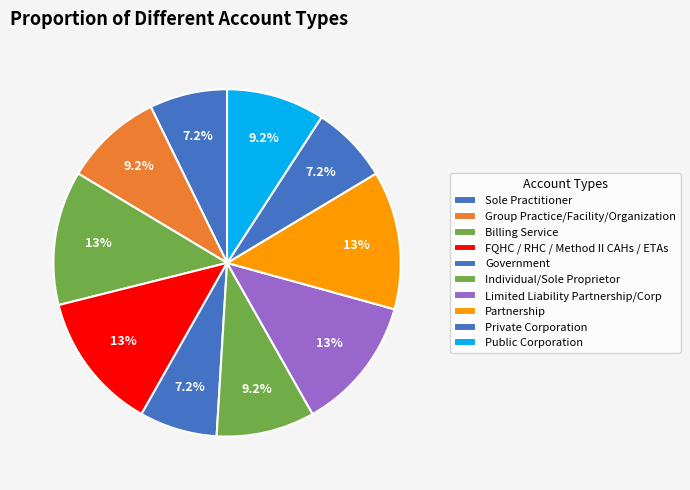

Count the number of slices in the pie.

10